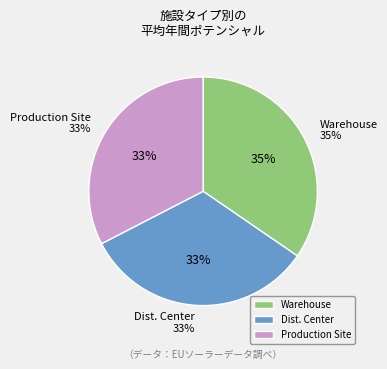

What is the ratio of the value at Production Site to the value at Dist. Center?

1.0